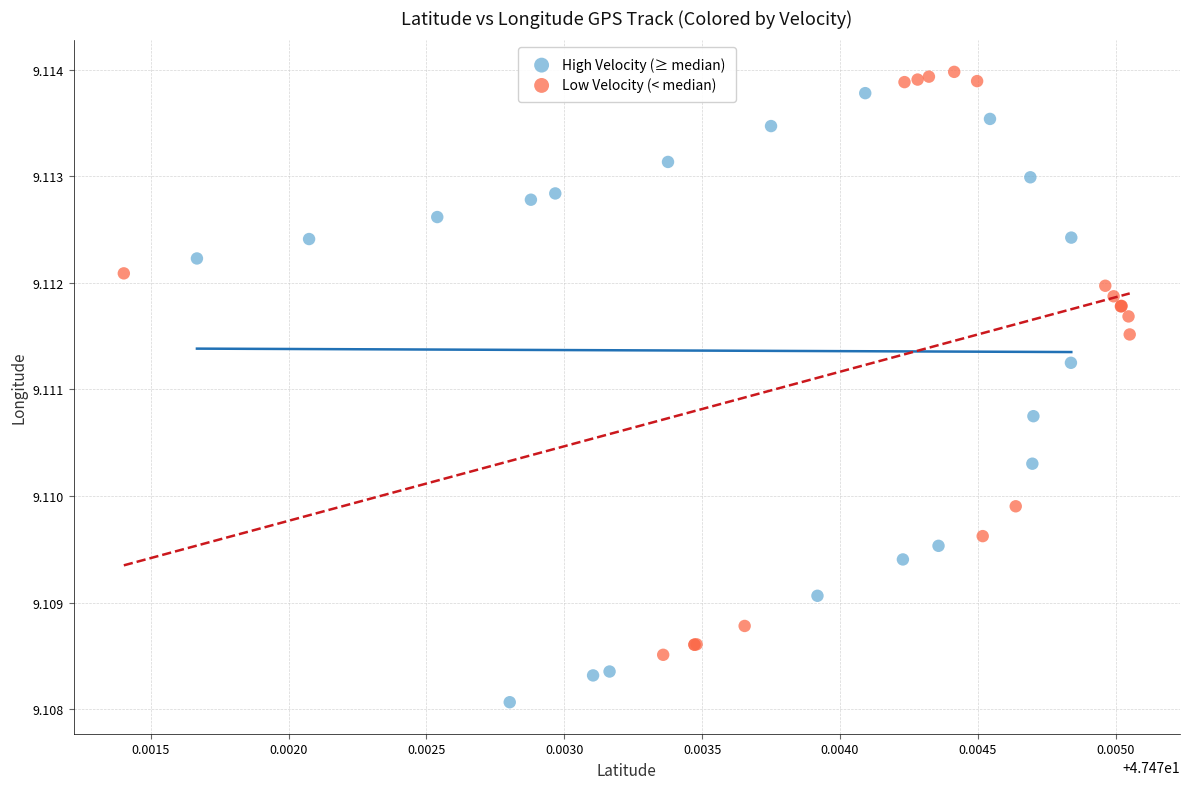

Which series reaches the minimum Y coordinate?

High Velocity (≥ median)